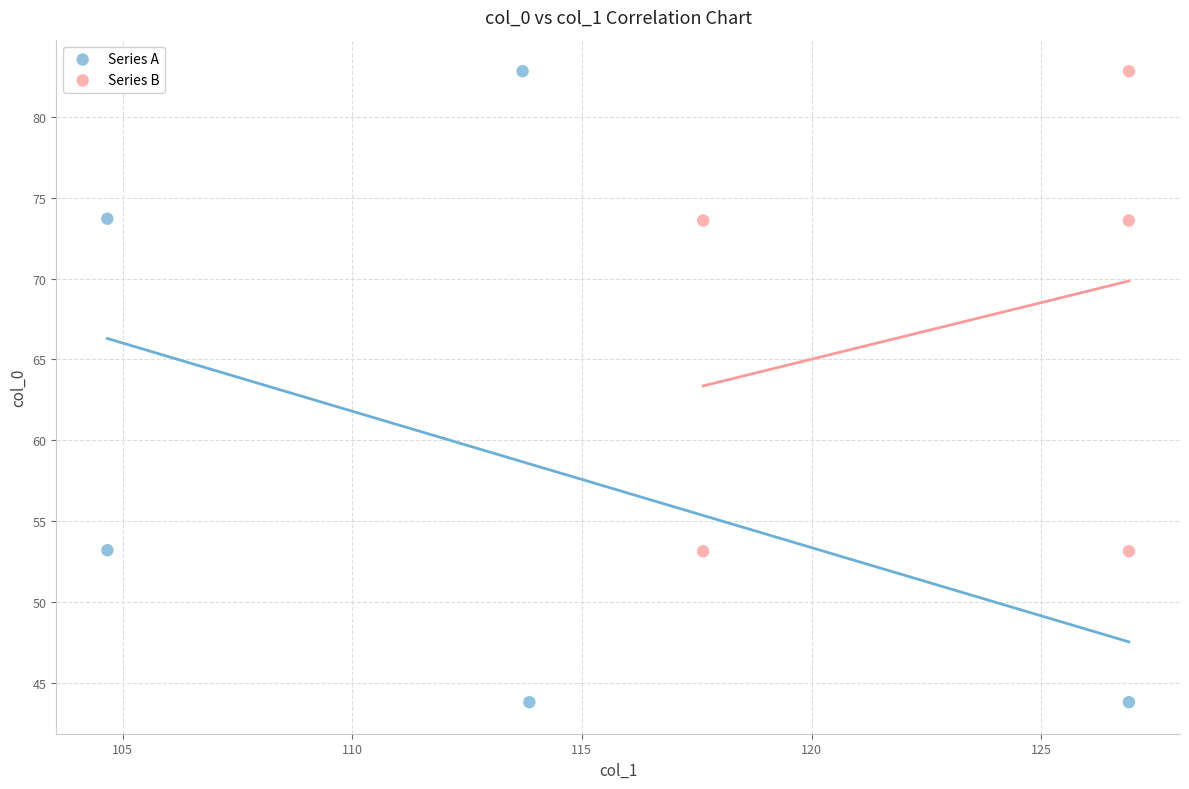

Which series has the largest Y range (max minus min)?

Series A